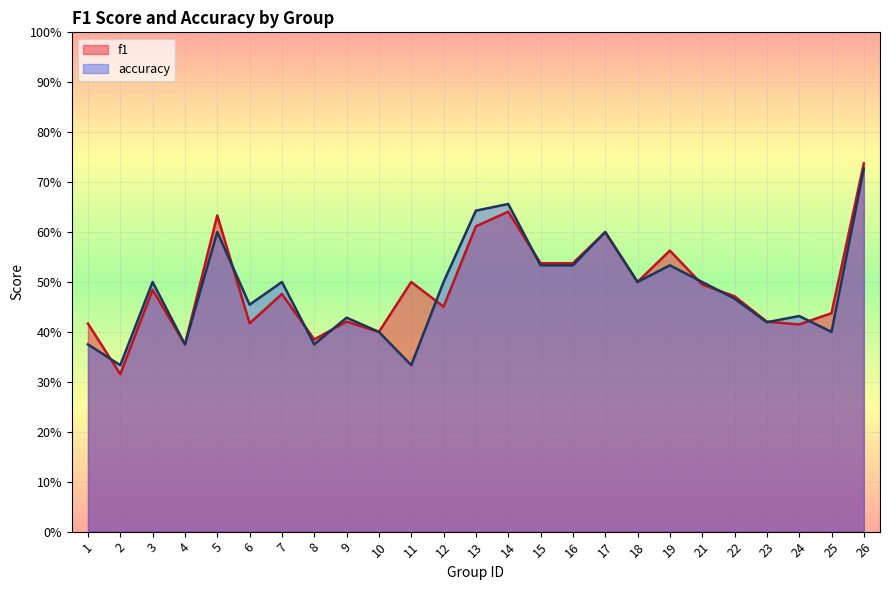

Which series has the largest range (max minus min)?

f1